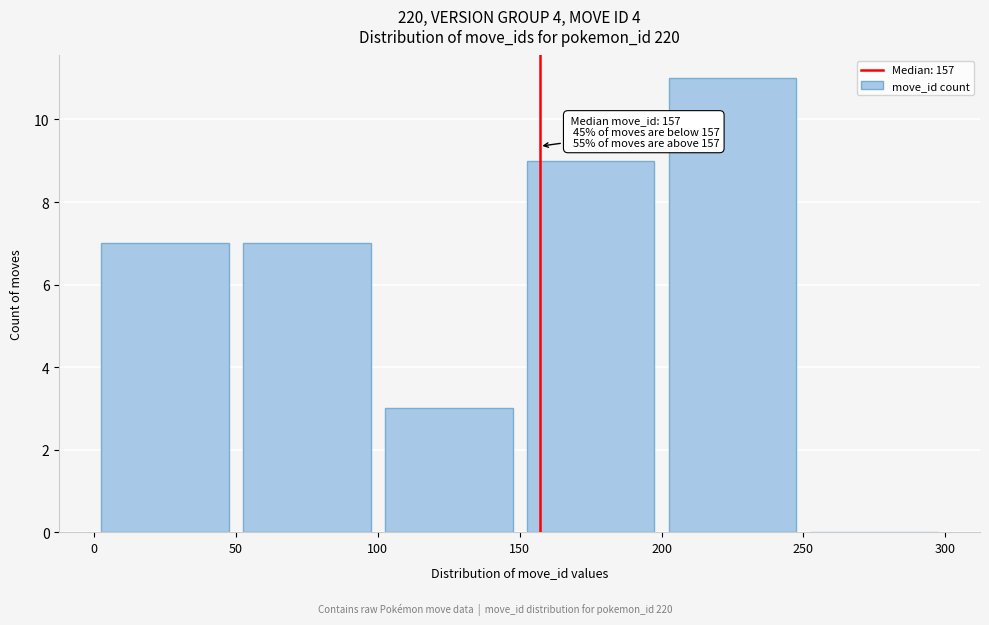

Which range on the x-axis has the tallest bar?

200 to 250